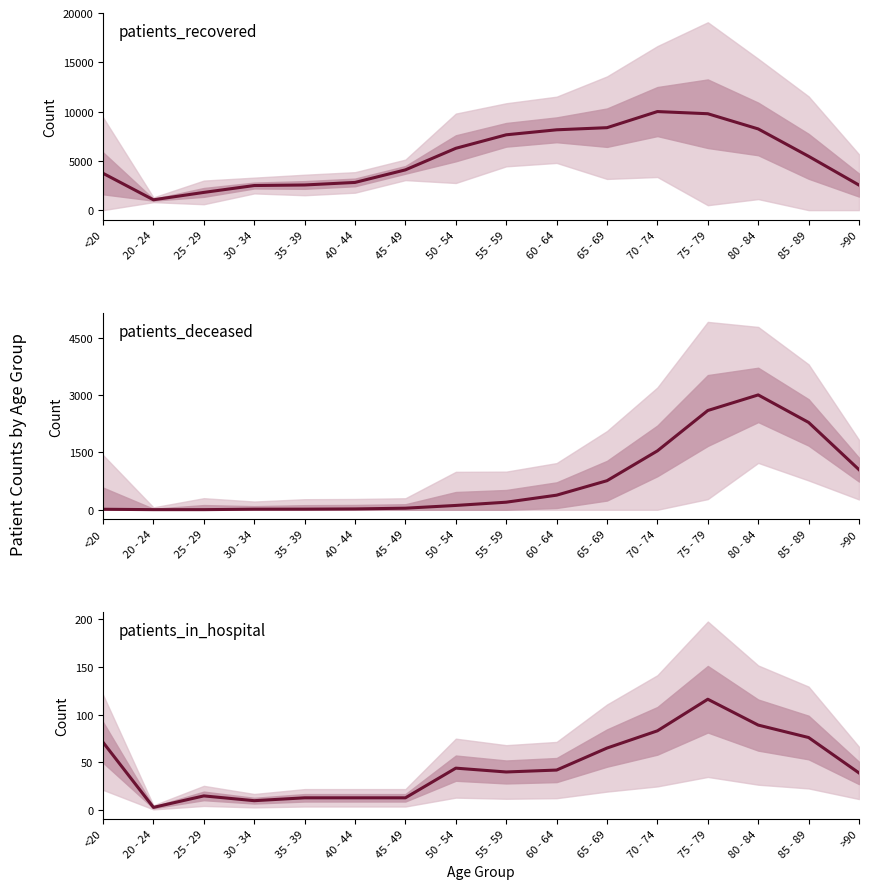

What is the total value across all series at 40 - 44?

2845